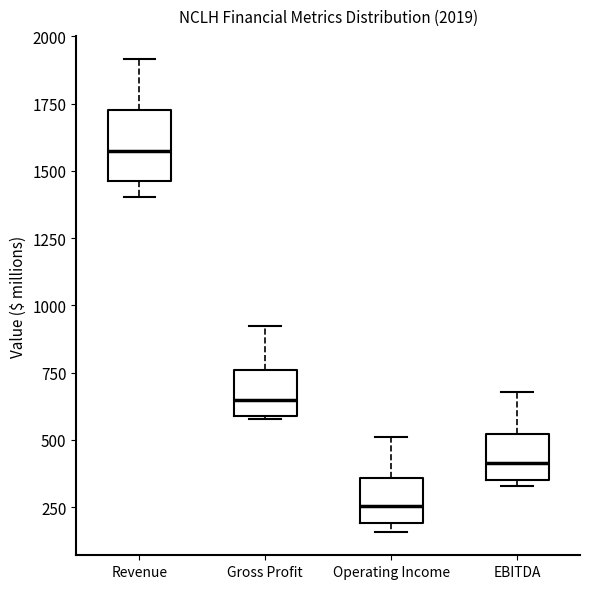

Reading left to right, transcribe this box plot: for each box, give where its median line is, the range the box spans, and where its two whiskers end, as read against the y-axis. The values are not printed on the chart, so give them approximately, as read against the axis.

Revenue: median 1550, box 1450 to 1750, whiskers 1400 to 1900
Gross Profit: median 650, box 600 to 750, whiskers 600 to 900
Operating Income: median 250, box 200 to 350, whiskers 150 to 500
EBITDA: median 400, box 350 to 500, whiskers 350 (just below the box's lower edge) to 700